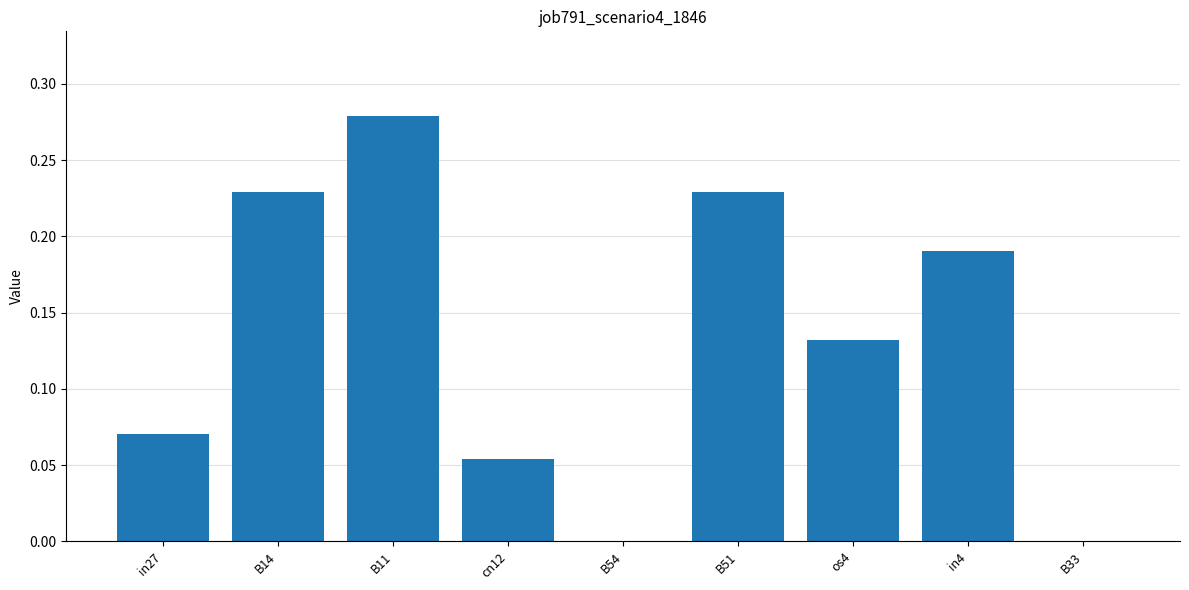

Between B11 and B54, which is larger?

B11